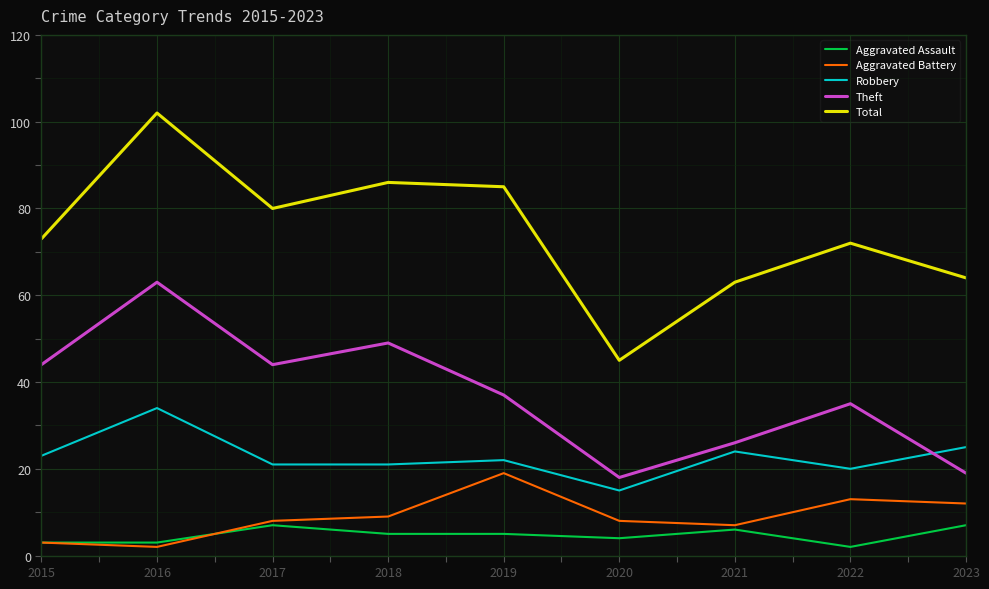

Reading left to right, what are all the values shown in this chart?

Aggravated Assault: 2015=3	2016=3	2017=7	2018=5	2019=5	2020=4	2021=6	2022=2	2023=7
Aggravated Battery: 2015=3	2016=2	2017=8	2018=9	2019=19	2020=8	2021=7	2022=13	2023=12
Robbery: 2015=23	2016=34	2017=21	2018=21	2019=22	2020=15	2021=24	2022=20	2023=25
Theft: 2015=44	2016=63	2017=44	2018=49	2019=37	2020=18	2021=26	2022=35	2023=19
Total: 2015=73	2016=102	2017=80	2018=86	2019=85	2020=45	2021=63	2022=72	2023=64